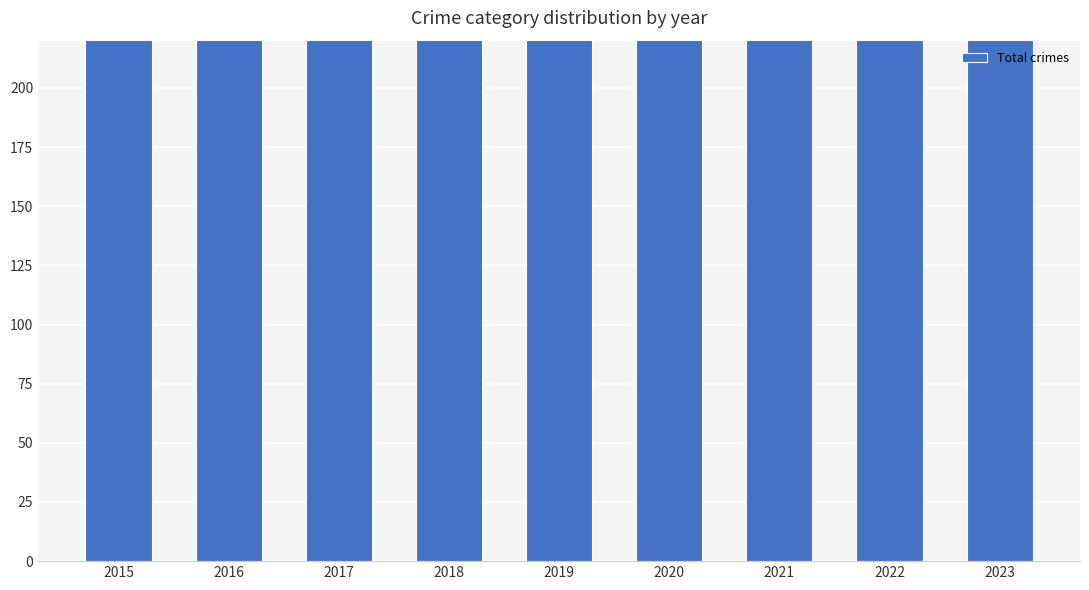

What is the maximum value shown in the chart?

451